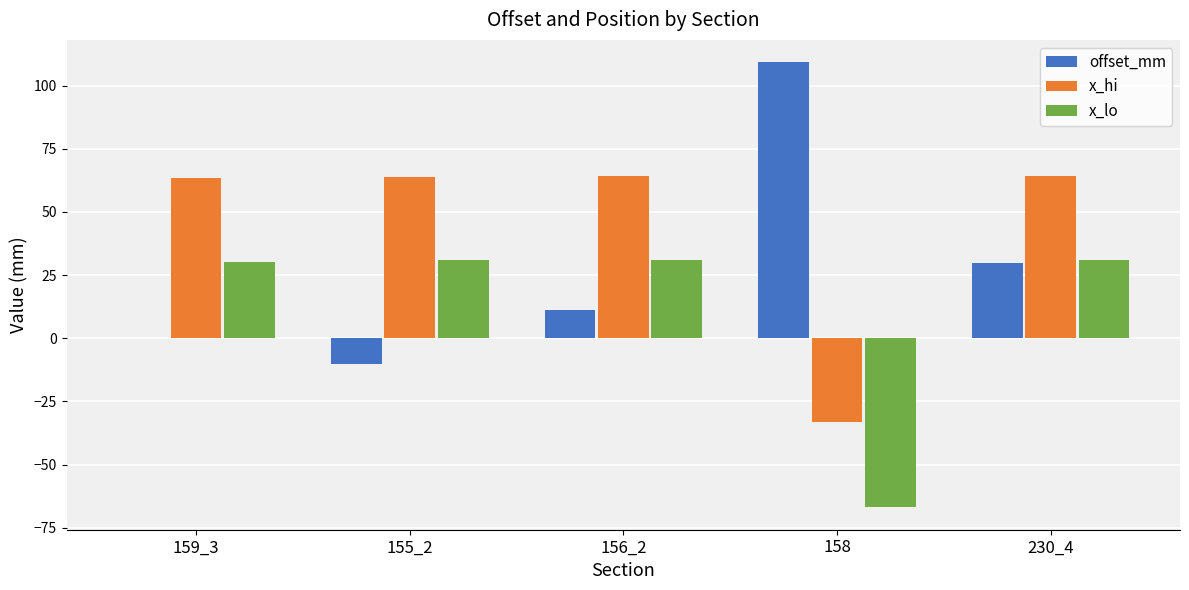

Are the bars grouped side by side (vs. stacked)?

Yes